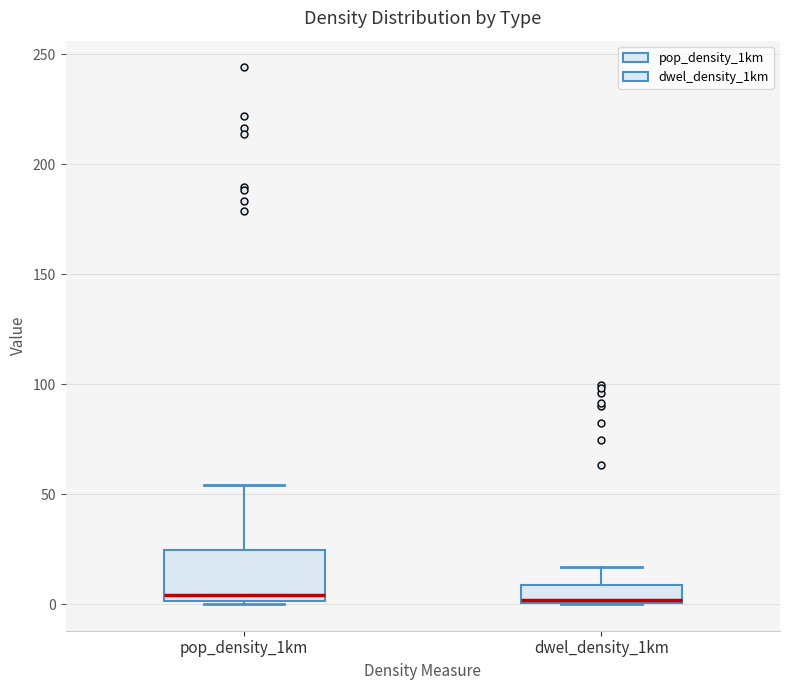

Which box is the tallest, from its lower edge to its upper edge?

pop_density_1km